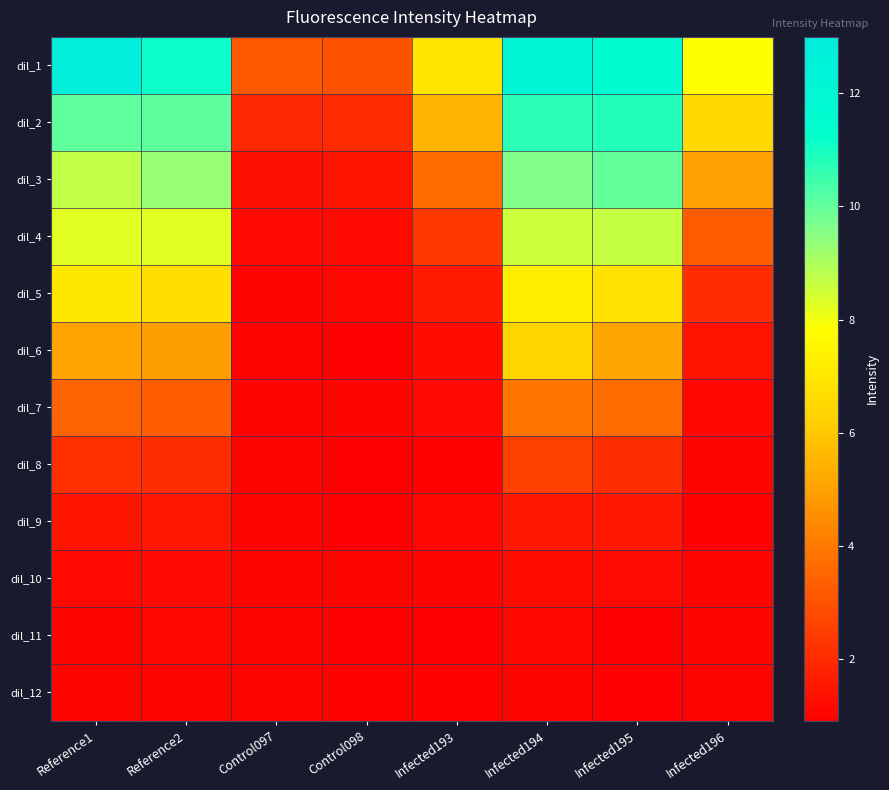

What is the maximum value shown in the chart?

12.9